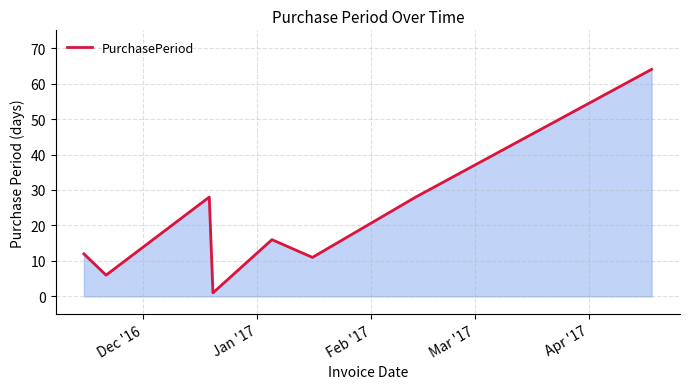

How many interior local peaks (higher than both neighbors) does the data have?

2